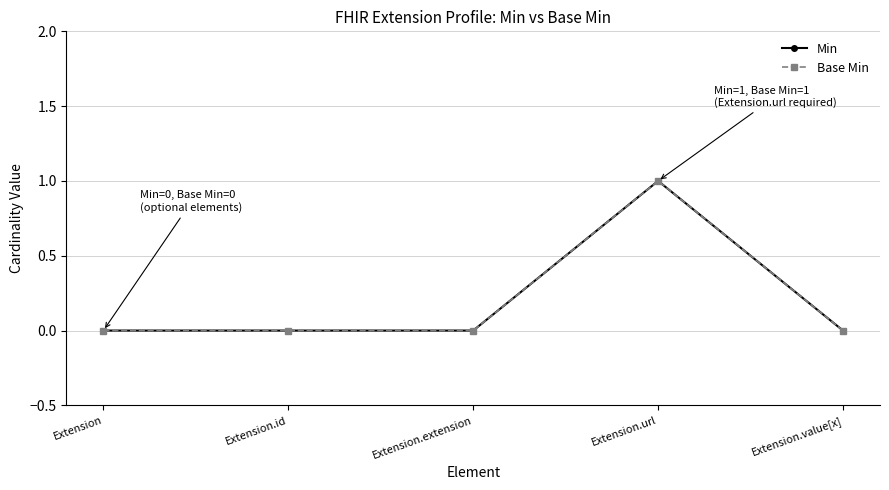

At which category is the sum across all series the highest?

Extension.url